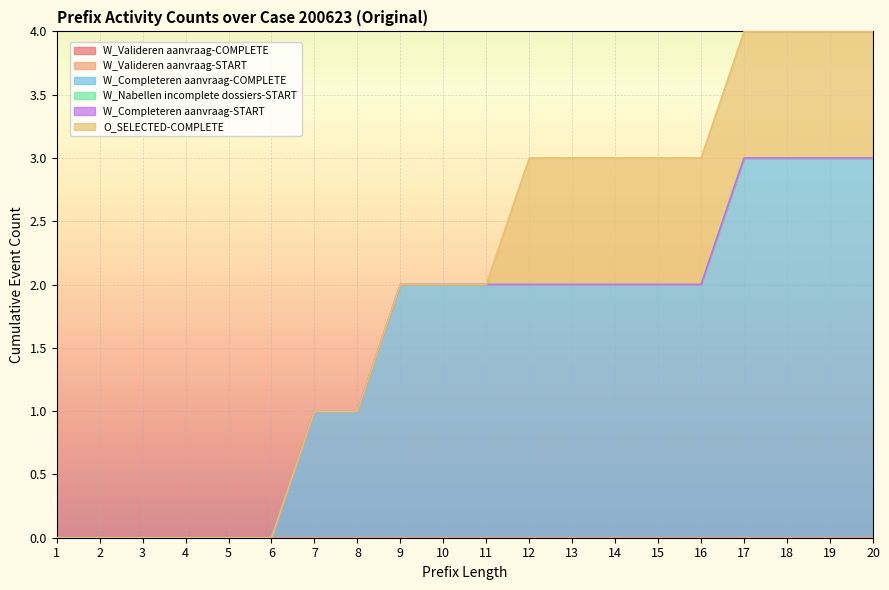

What is the value of the W_Completeren aanvraag-COMPLETE point at the 10th from the left?

2